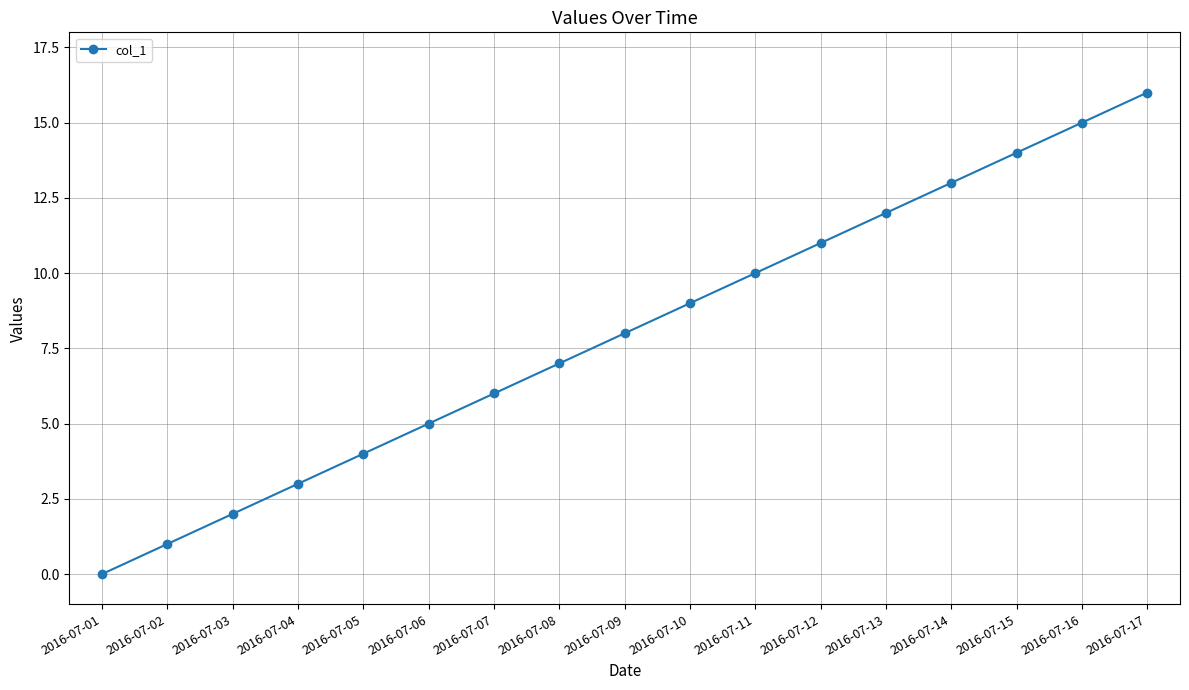

True or false: there are more than 2 points higher than both neighbors.

False